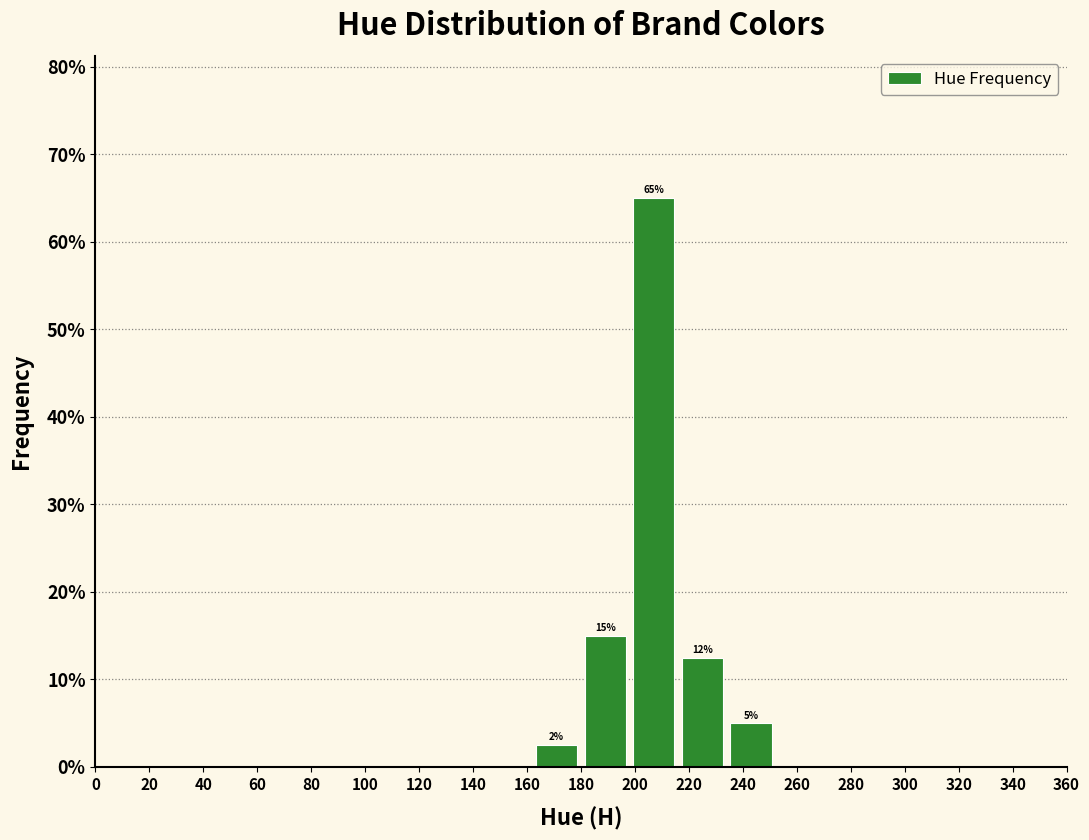

Over which range of the x-axis is the bar tallest?

198 to 216